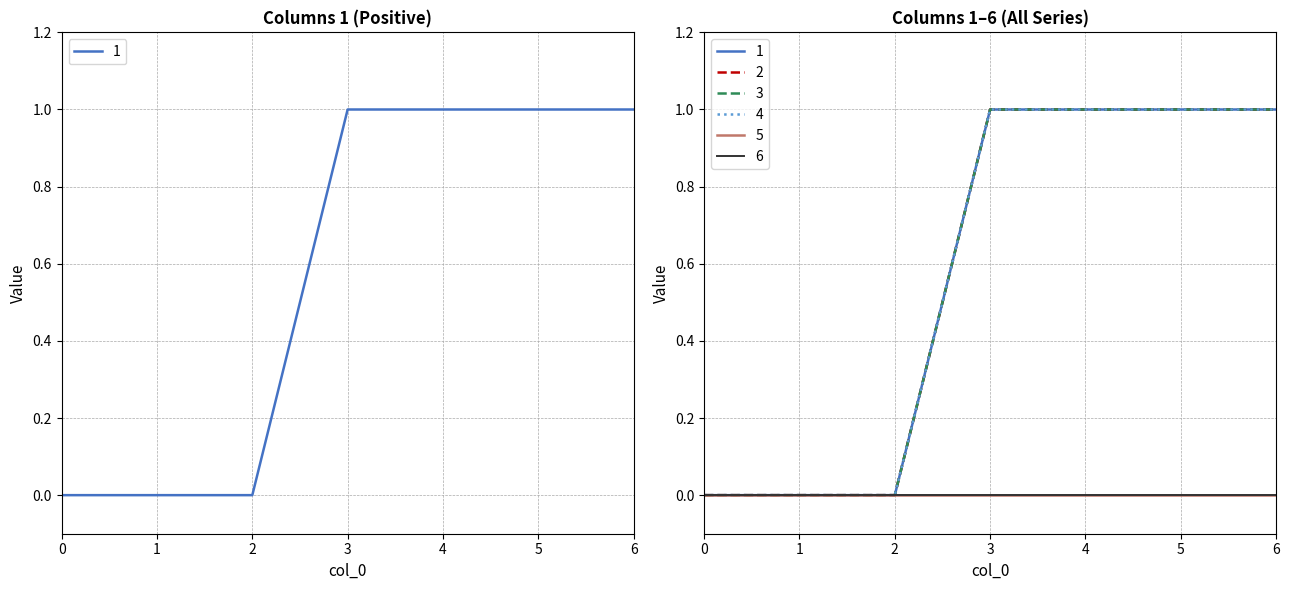

Is the value of 4 at 5 greater than the value of 1 at 1?

Yes